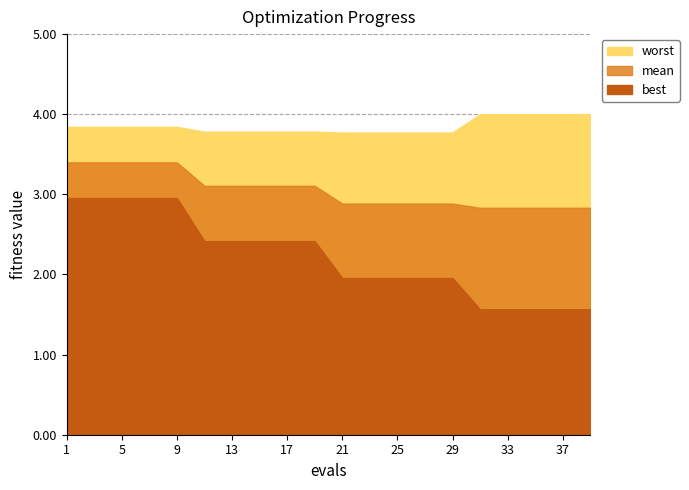

The best series shows 0.7 at 31. True or false?

False